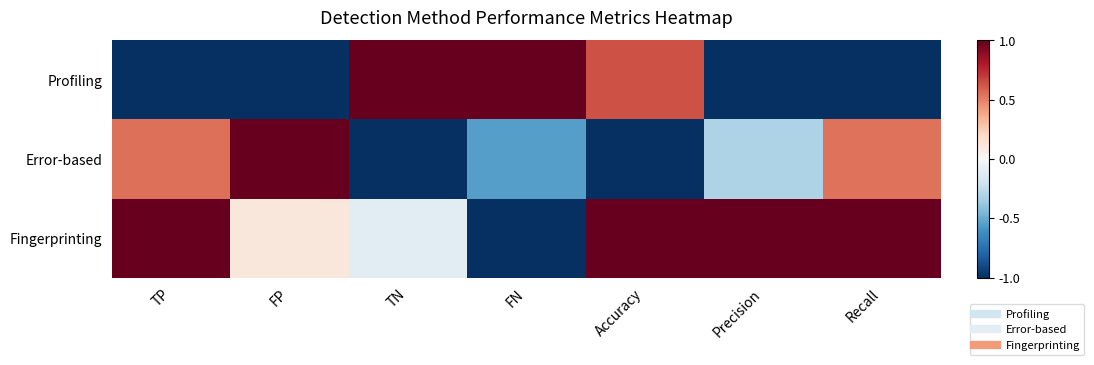

List the series in order of their peak value, highest first.

Profiling, Error-based, Fingerprinting